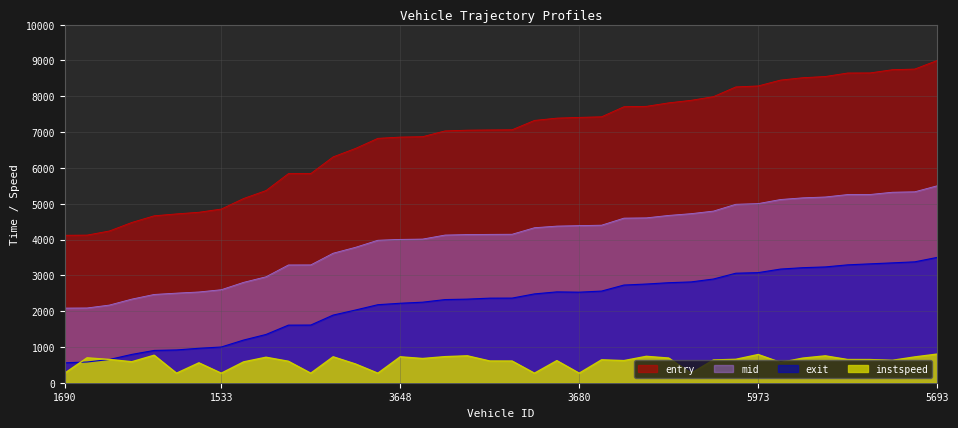

What is the sum of all exit values?

88742.2